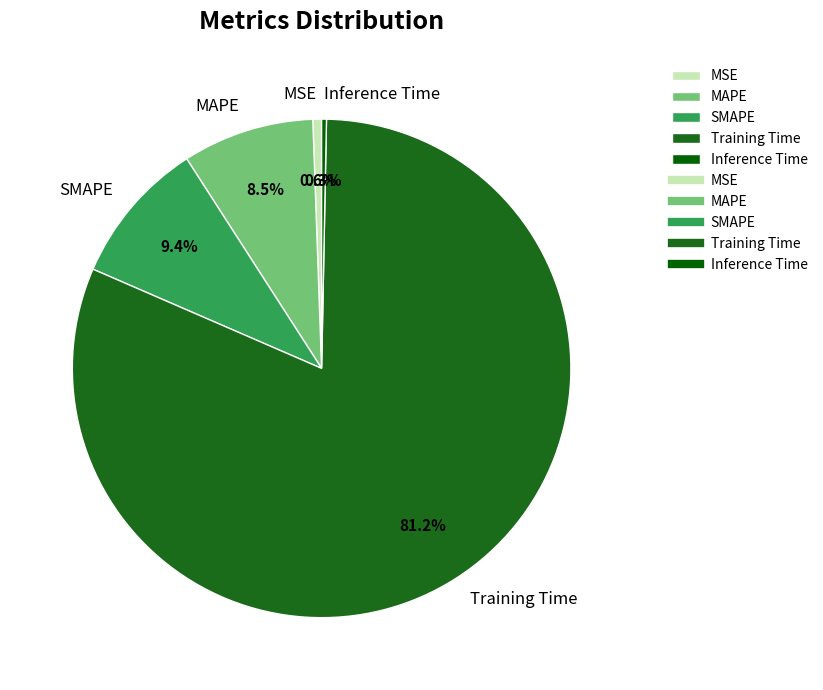

Combined, do Training Time and MAPE account for over 50%?

Yes